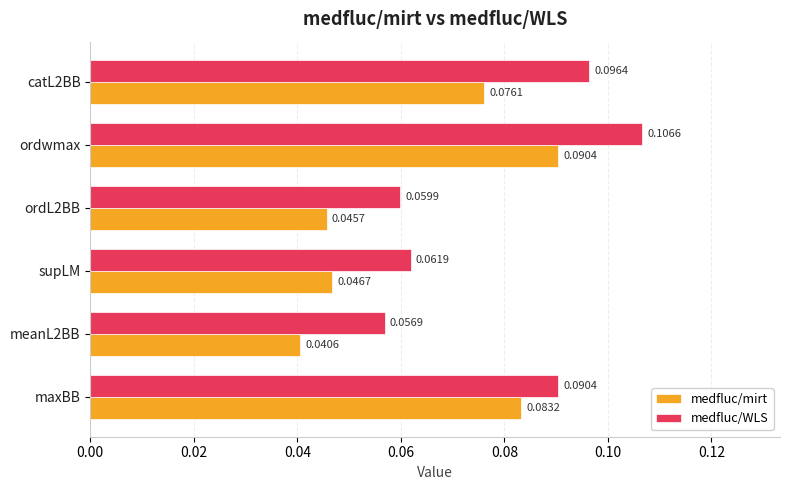

What are all the series names shown in the legend?

medfluc/mirt, medfluc/WLS